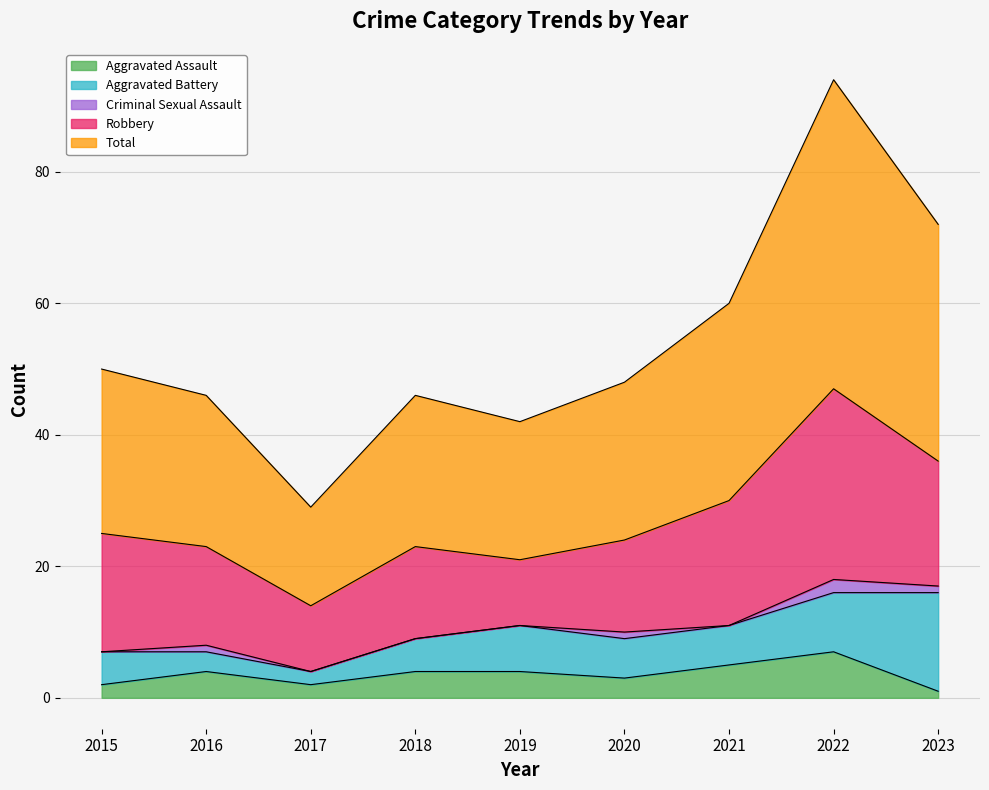

Rank the series at 2023 from lowest to highest value.

Aggravated Assault, Criminal Sexual Assault, Aggravated Battery, Robbery, Total